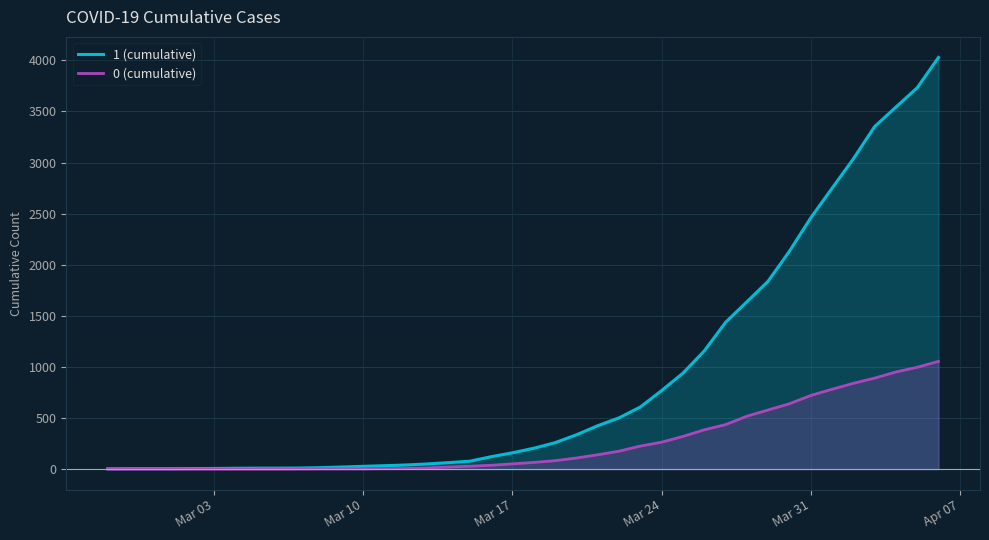

How many values in the 0 (cumulative) series exceed 65?

19